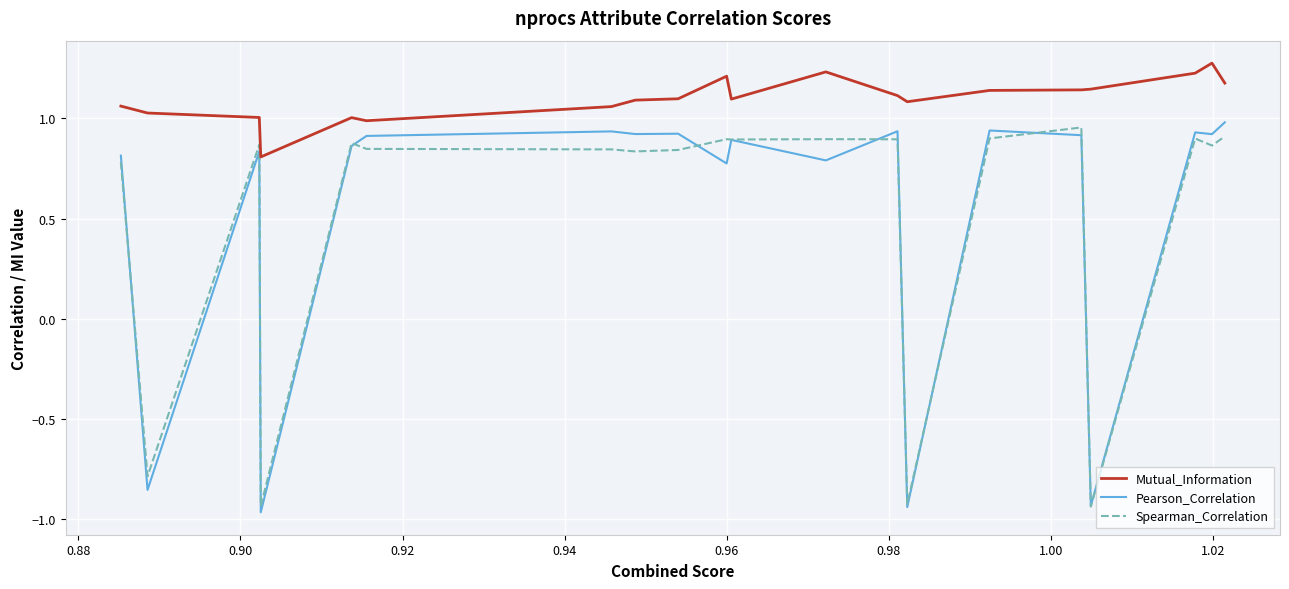

What is the difference between the maximum and second lowest values in the Mutual_Information series?

0.3